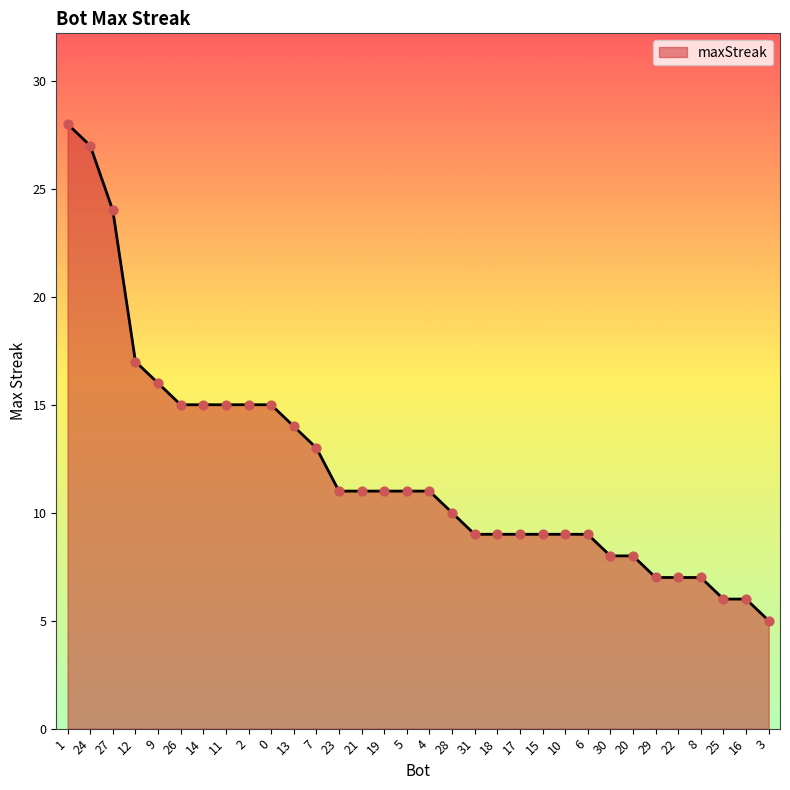

Approximately how many times larger is the value at 20 compared to 1?

0.3